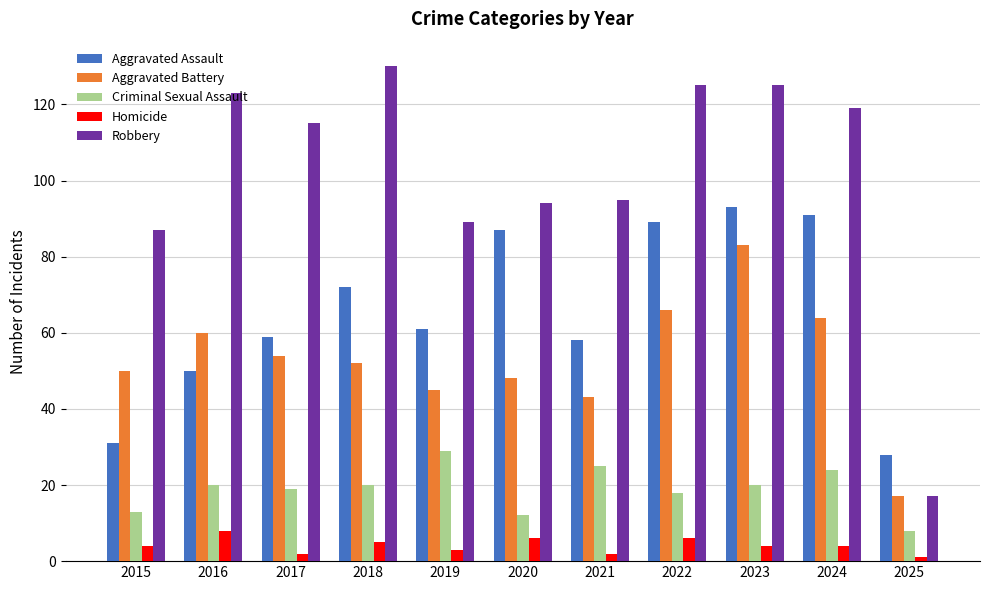

Rank the series by their maximum value, from highest to lowest.

Robbery, Aggravated Assault, Aggravated Battery, Criminal Sexual Assault, Homicide